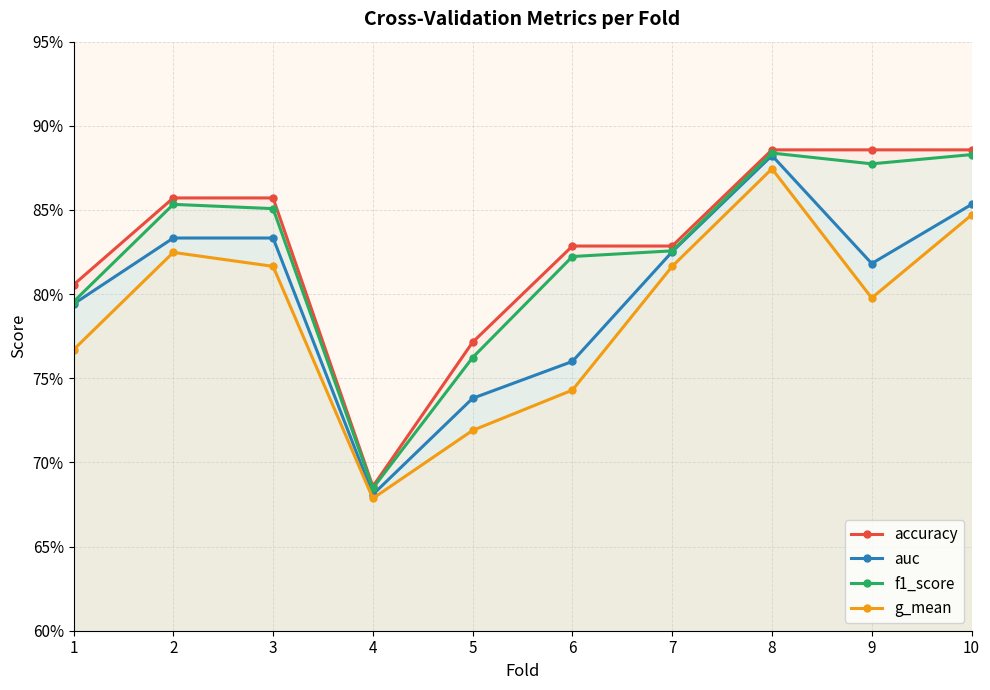

Is it true that f1_score equals 0.8 at 6?

True